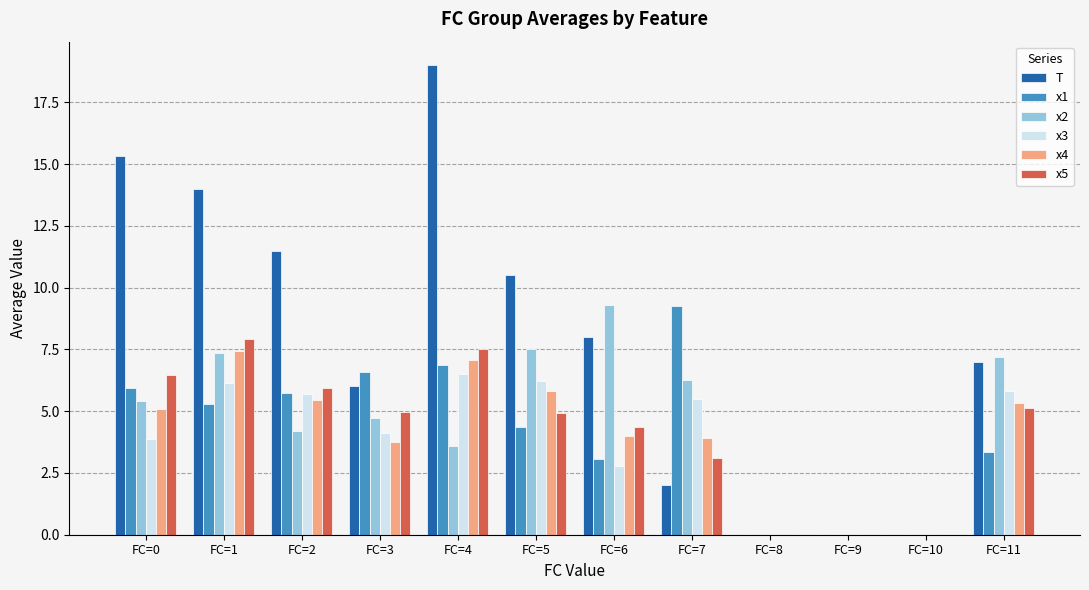

Are the bars grouped side by side (vs. stacked)?

Yes